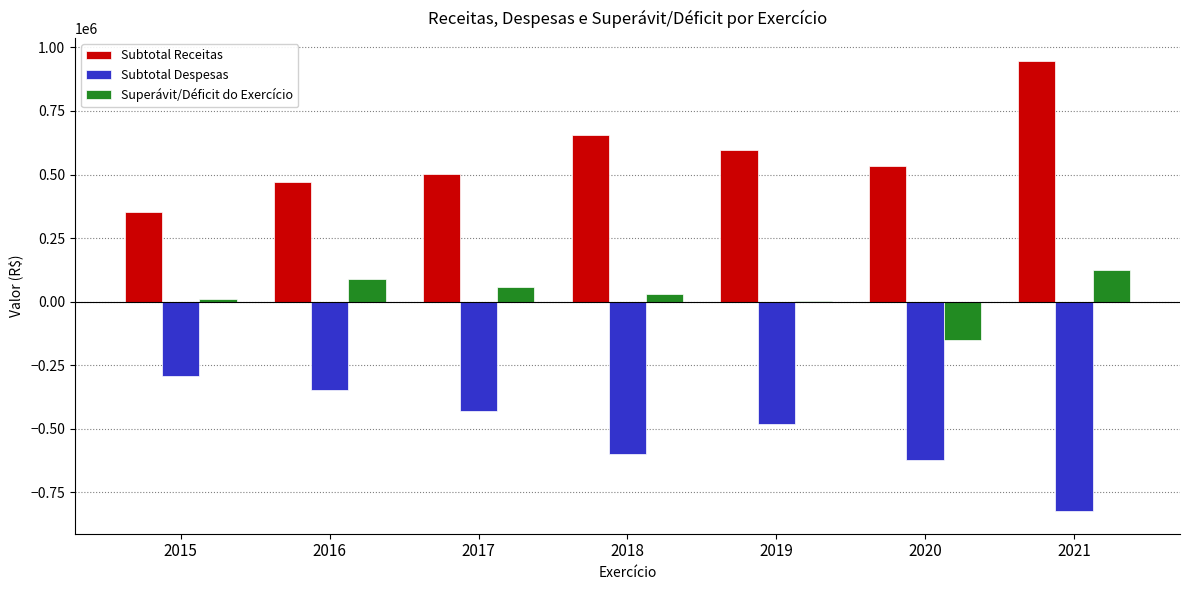

What is the highest value of the Subtotal Despesas series?

-293298